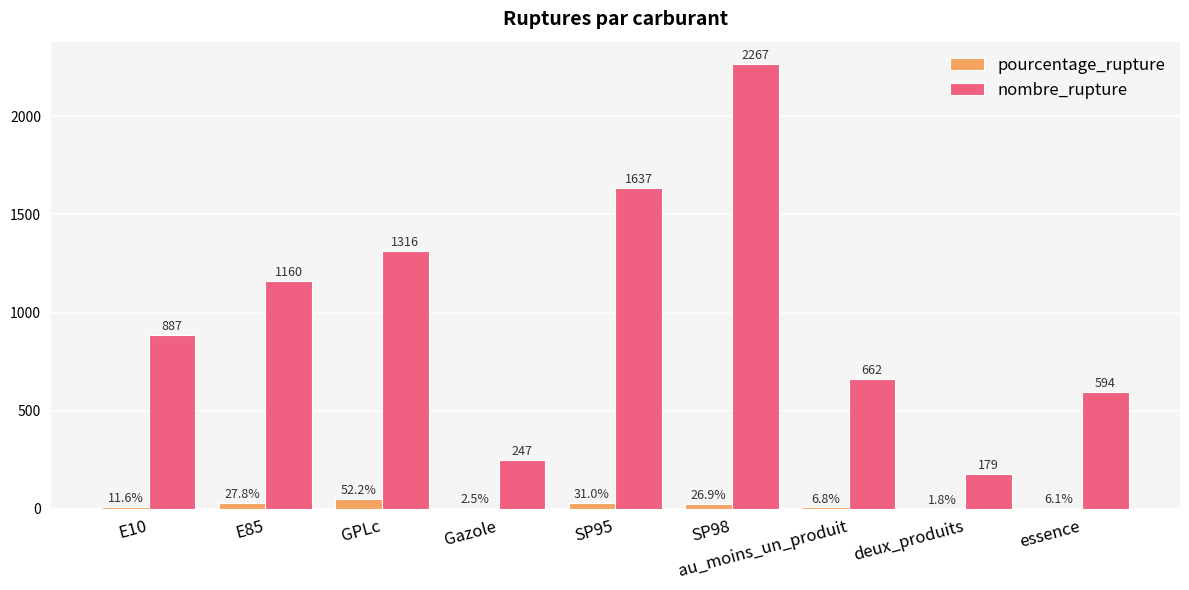

At which category does the chart reach its peak across all series?

SP98